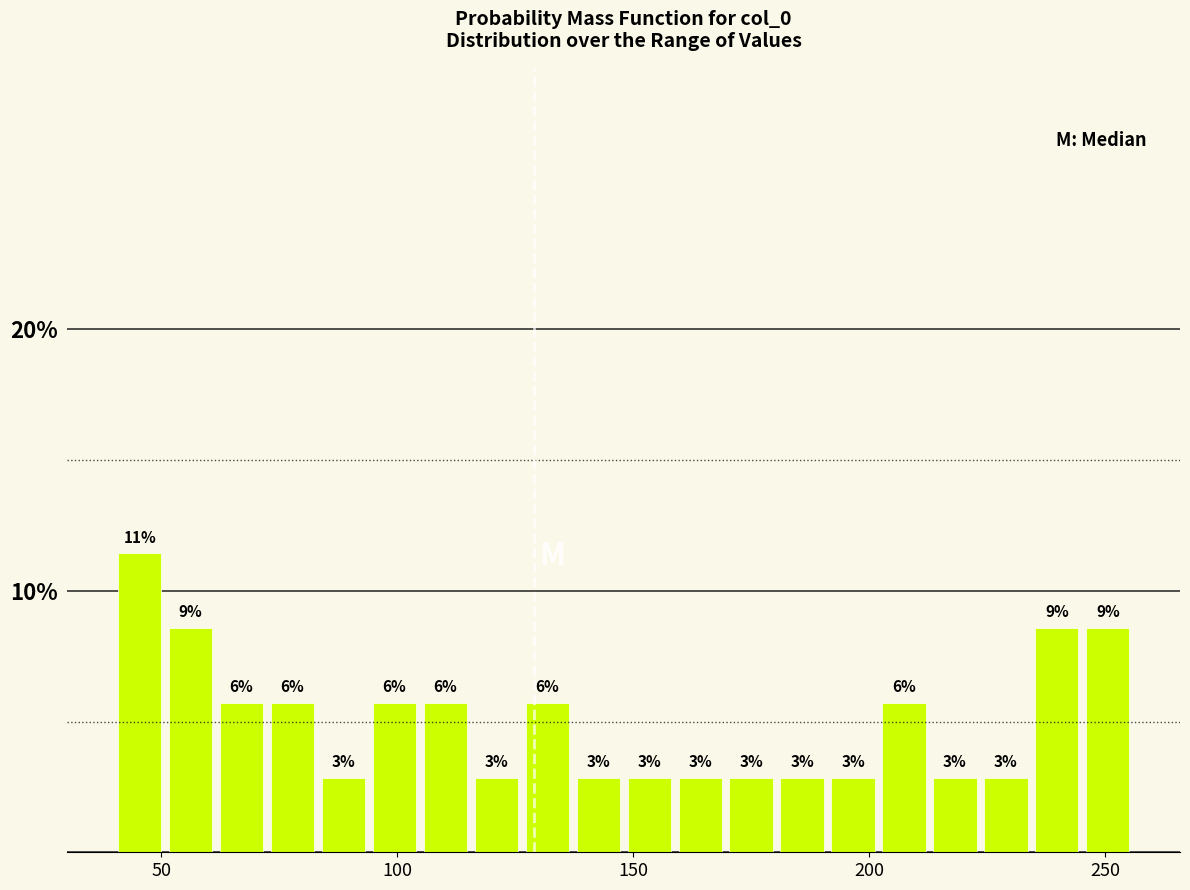

Read against the x-axis, roughly where is the centre of the tallest bar?

45